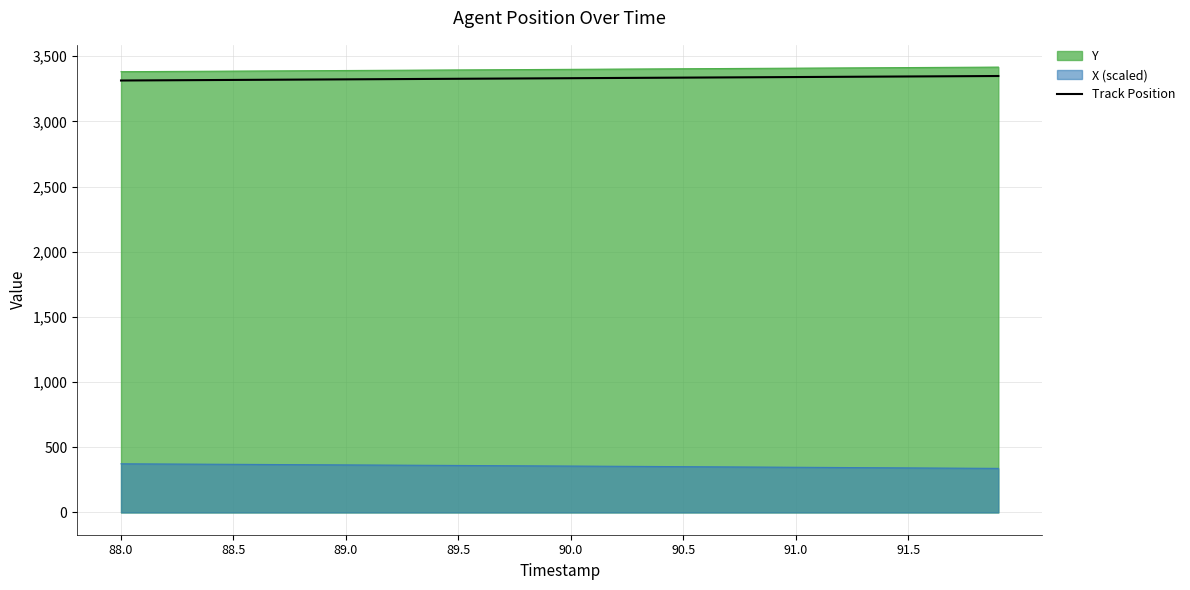

The value of X (scaled) at 89.5 is 139.9. True or false?

False